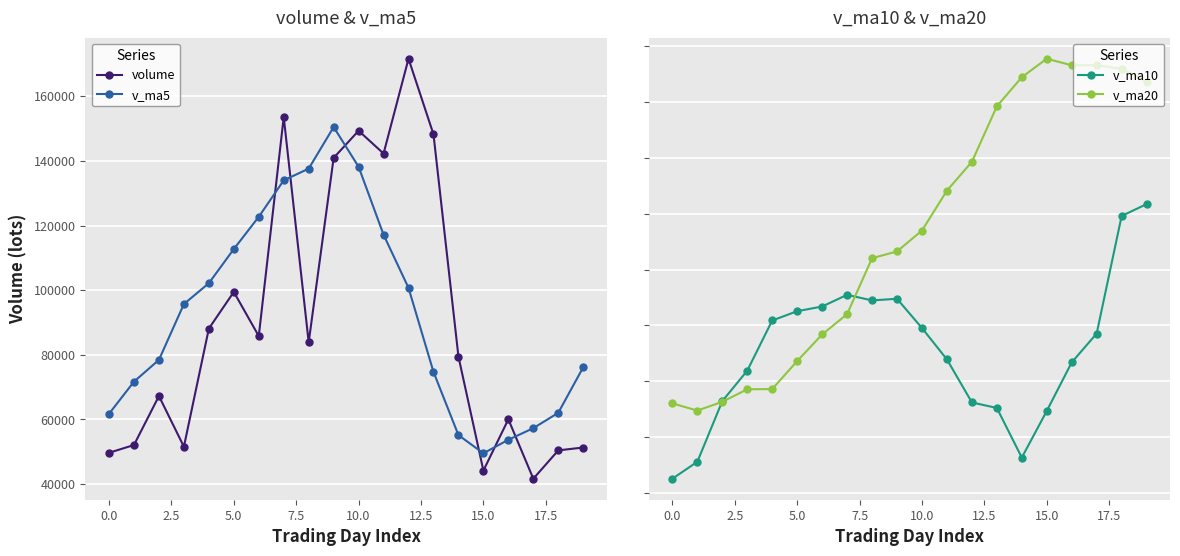

At 11, list the series in order from smallest to largest.

v_ma10, v_ma20, v_ma5, volume